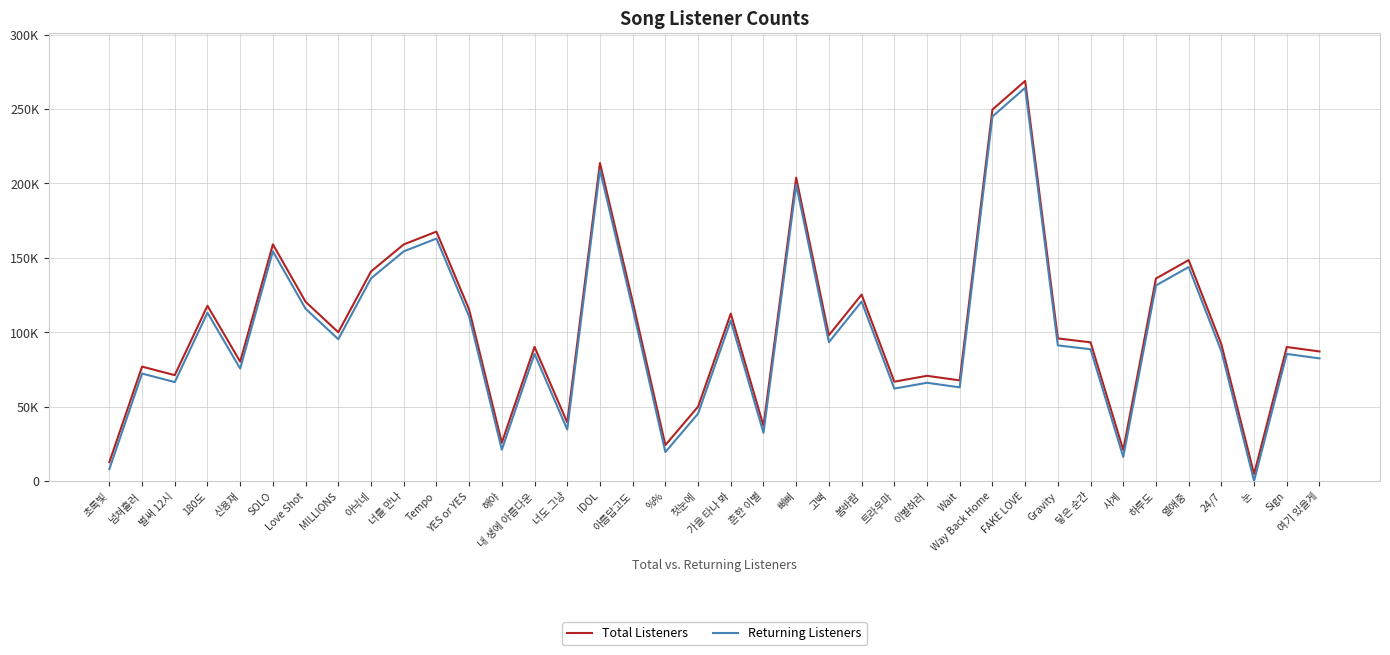

Does the chart display data point markers on the line(s)?

No